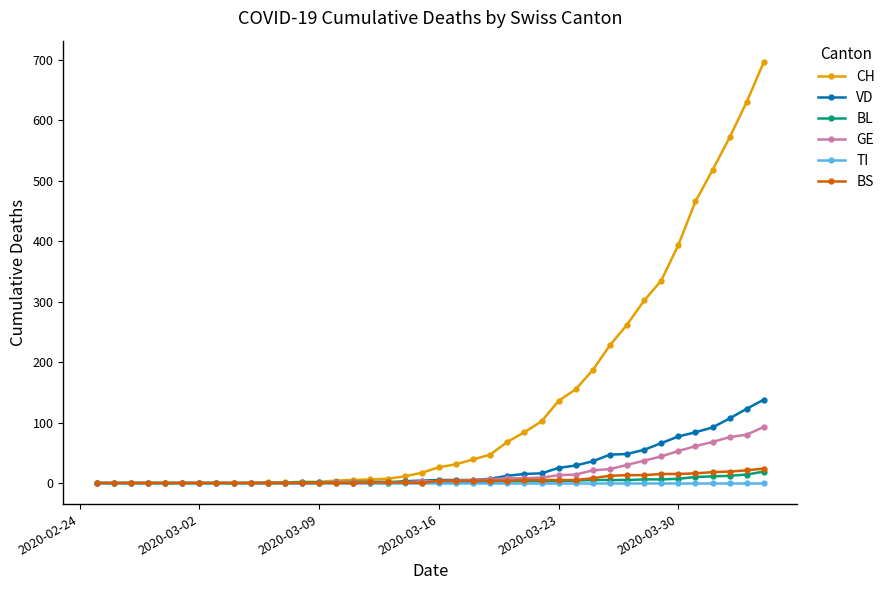

How many distinct data groups are displayed?

6